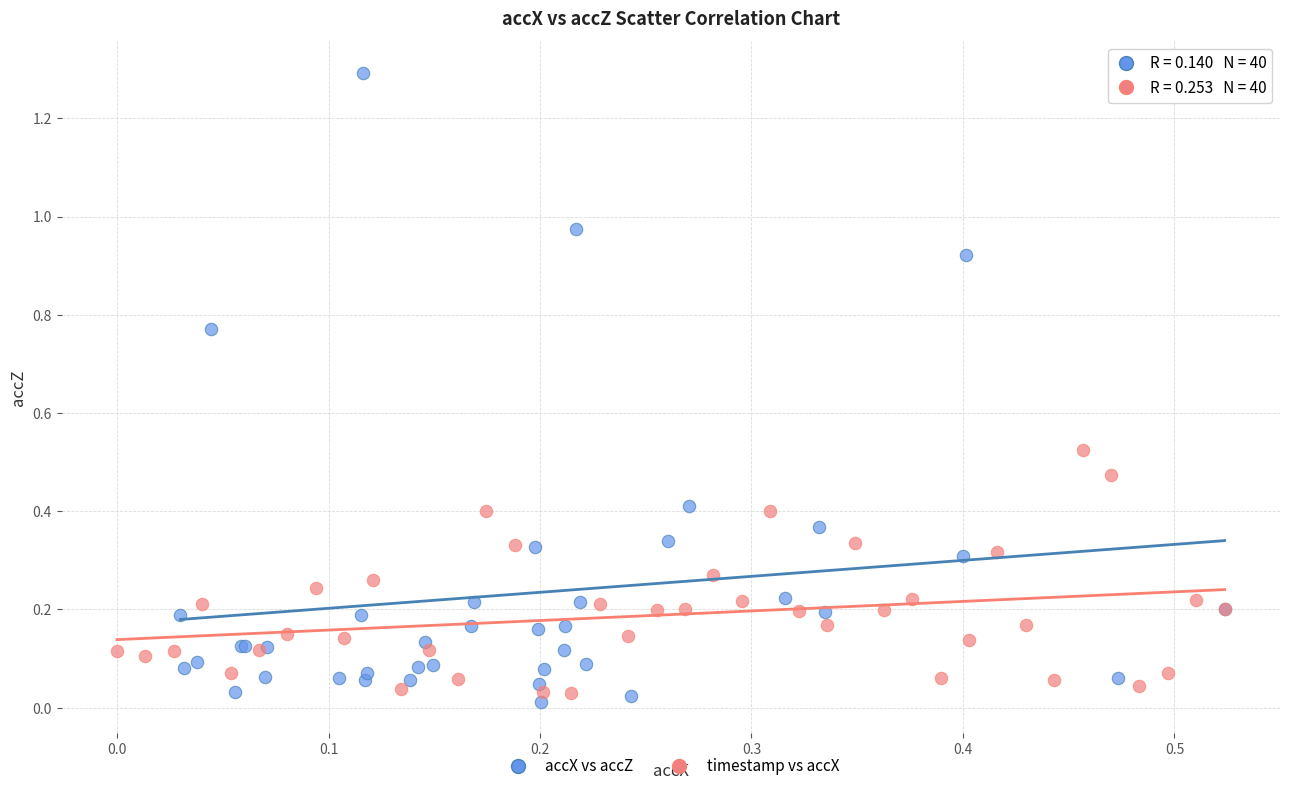

Which series reaches the maximum Y coordinate?

accX vs accZ